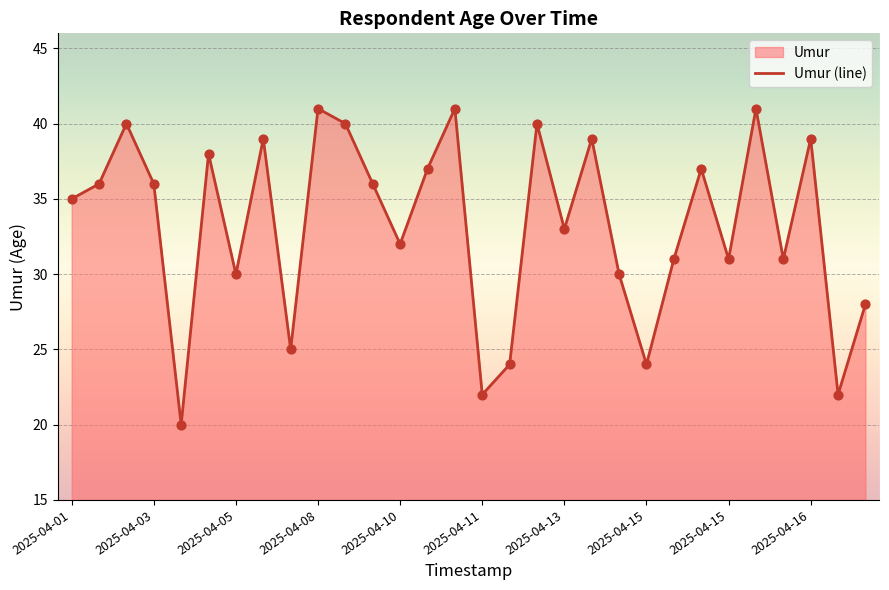

How many lines are shown in the chart?

1